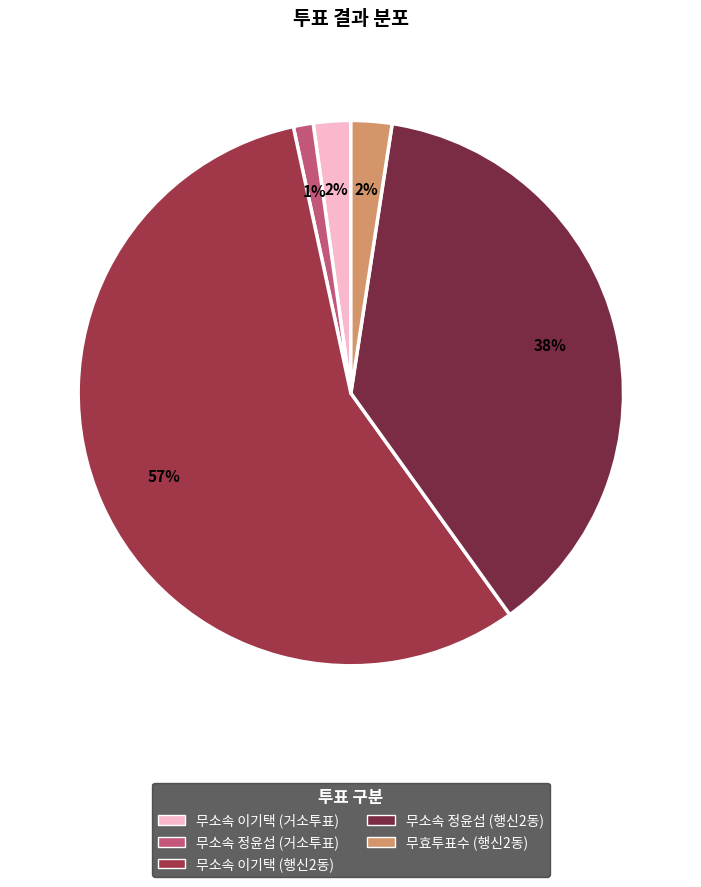

How many slices are in this pie chart?

5